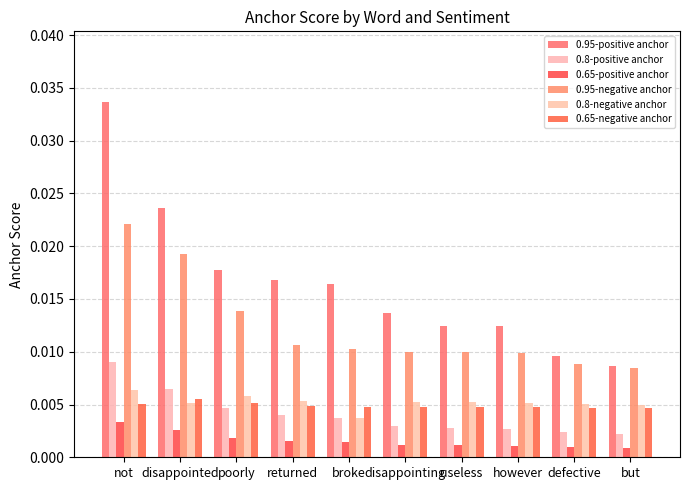

How many groups of bars are there?

10